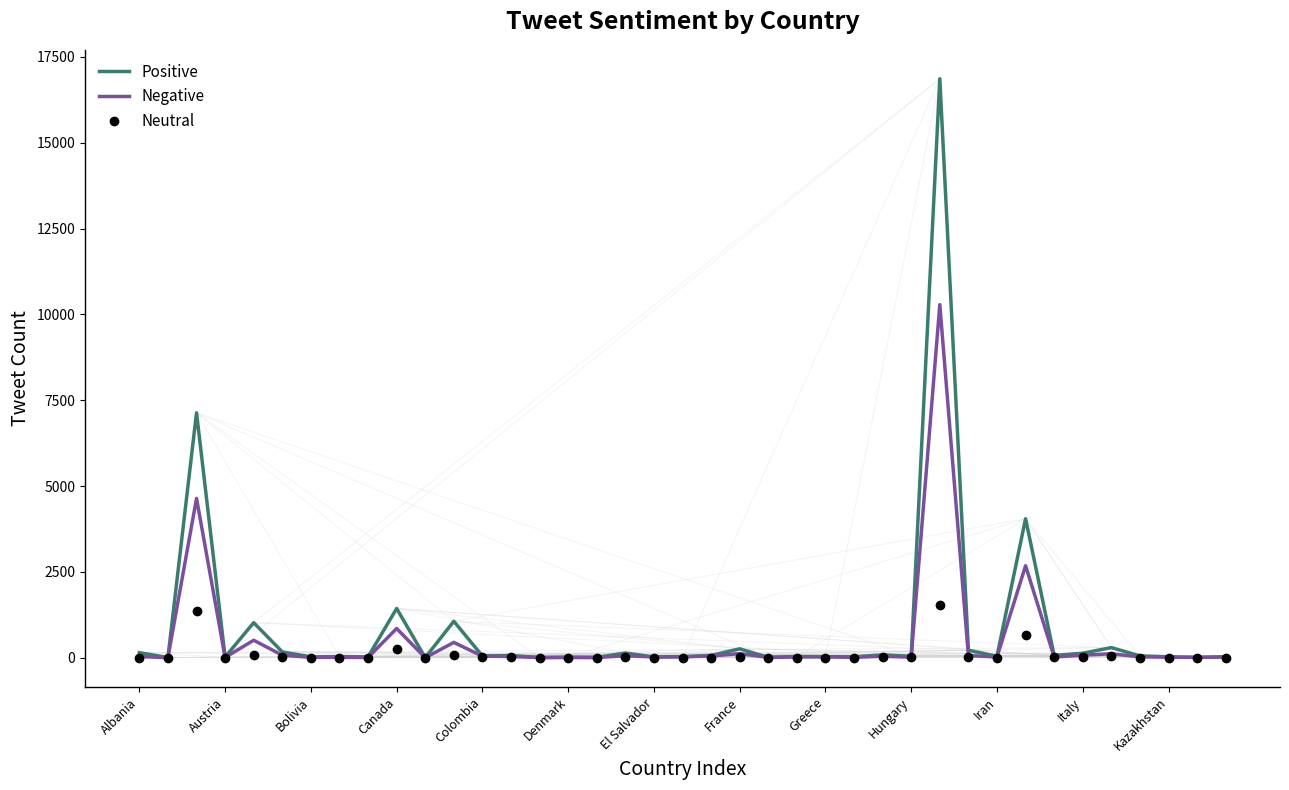

What is the maximum value for Neutral?

1539